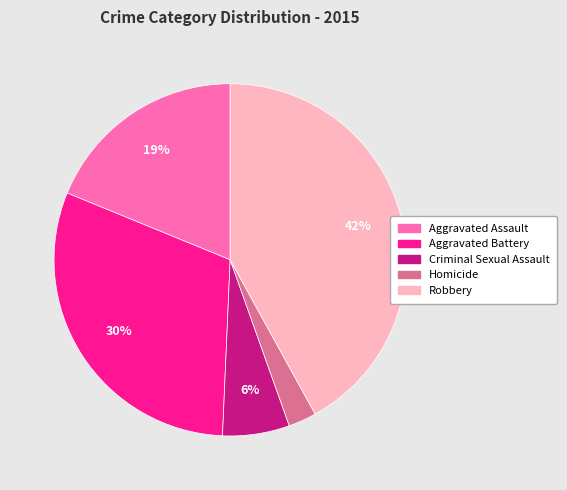

To the nearest percent, what percentage of the pie is Aggravated Battery?

30%